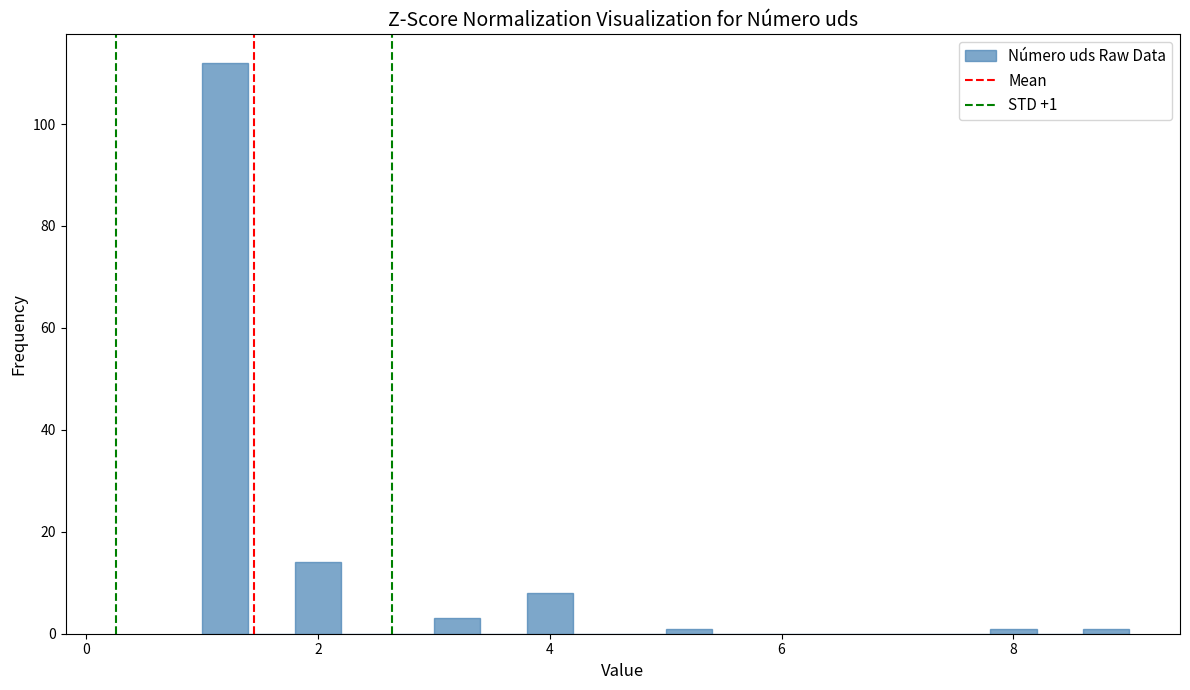

Around what value on the x-axis is the tallest bar? Give the approximate position of its centre, as read against the axis.

1.2